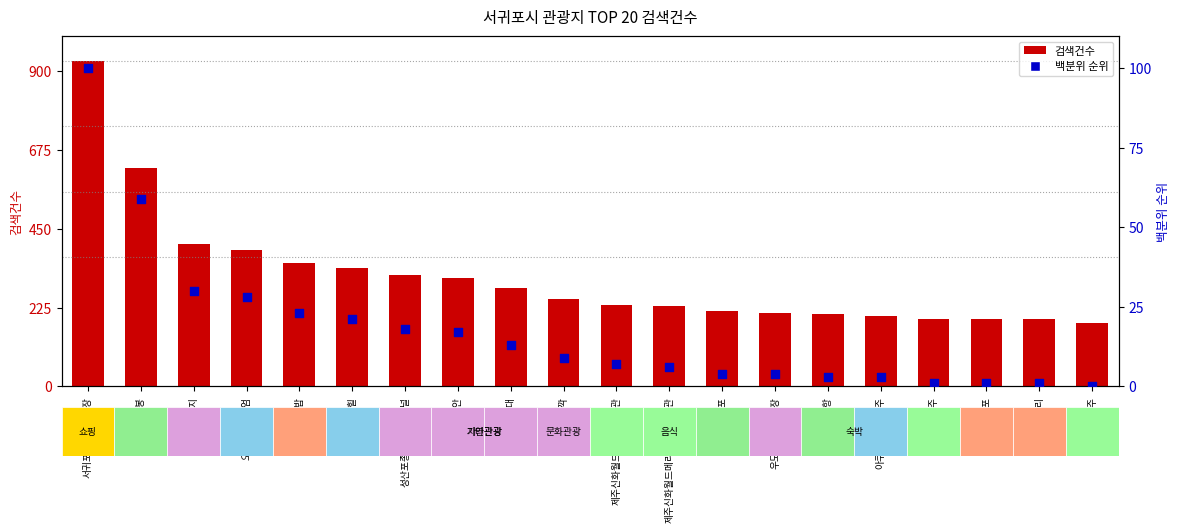

At how many categories does at least one series exceed 885?

1